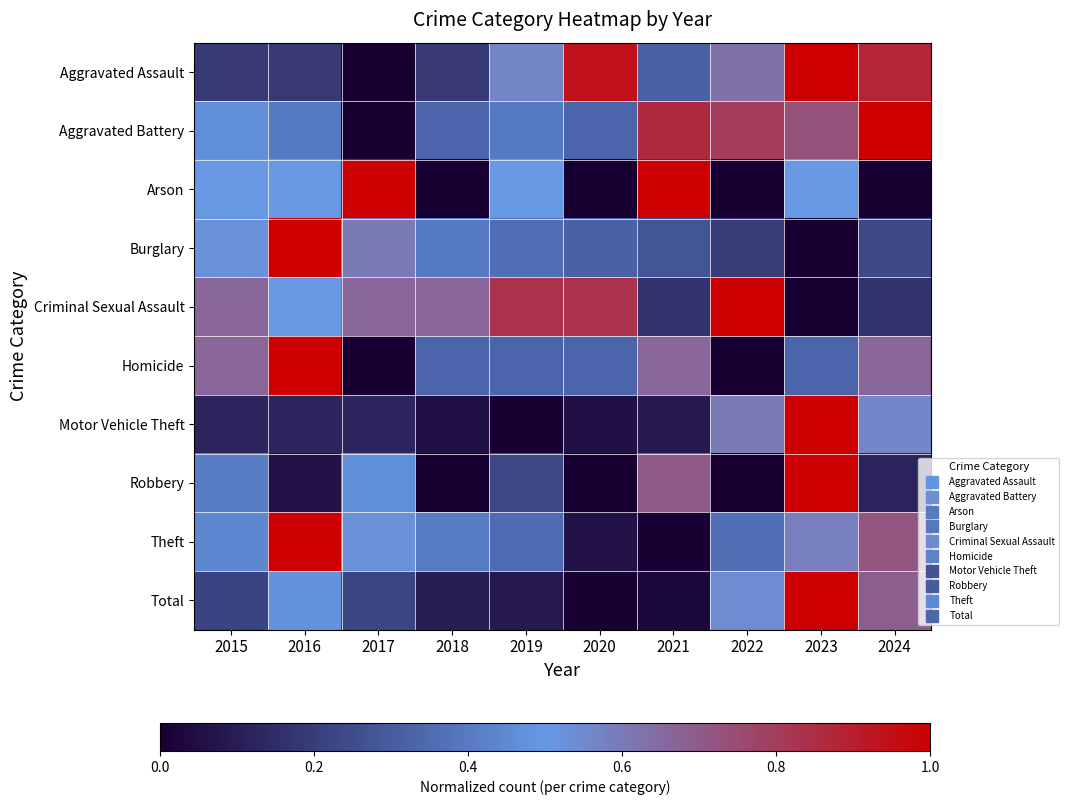

Between 2018 and 2023, which is larger?

2023